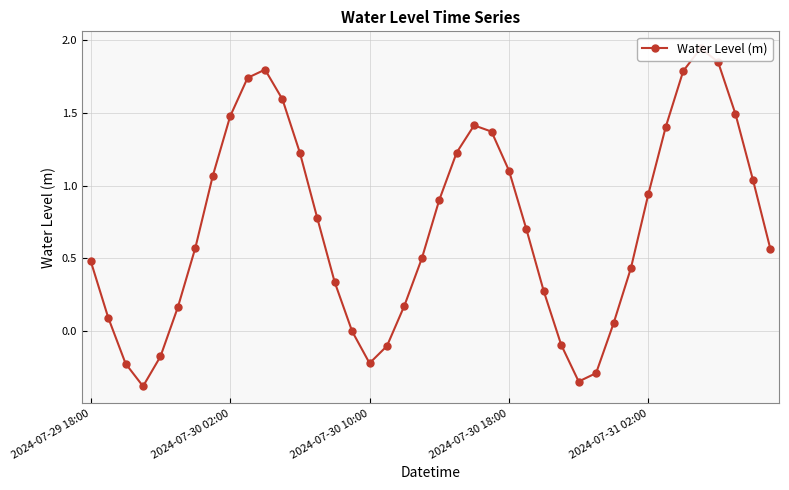

What position from the right is 7?

33